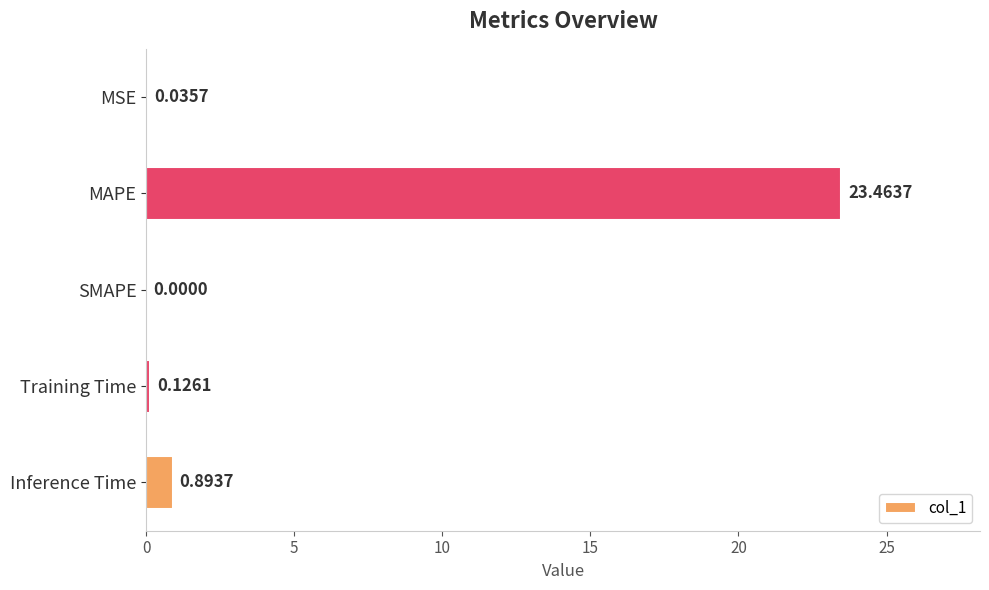

At which label is the value closest to 11?

Inference Time